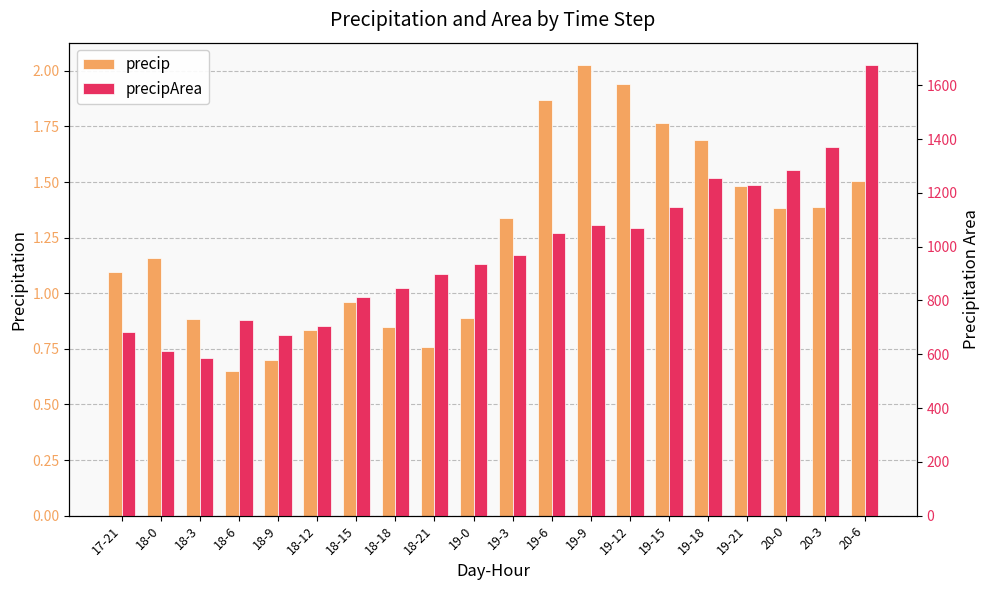

What is the difference between the precipArea values at 17-21 and 18-9?

8.0